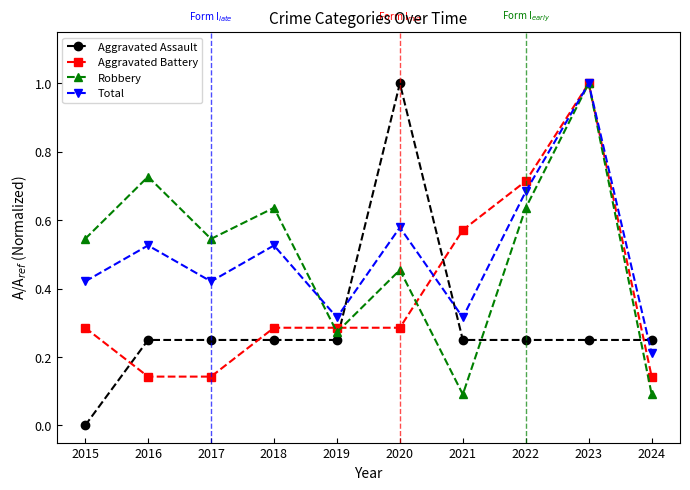

What are all the series names shown in the legend?

Aggravated Assault, Aggravated Battery, Robbery, Total